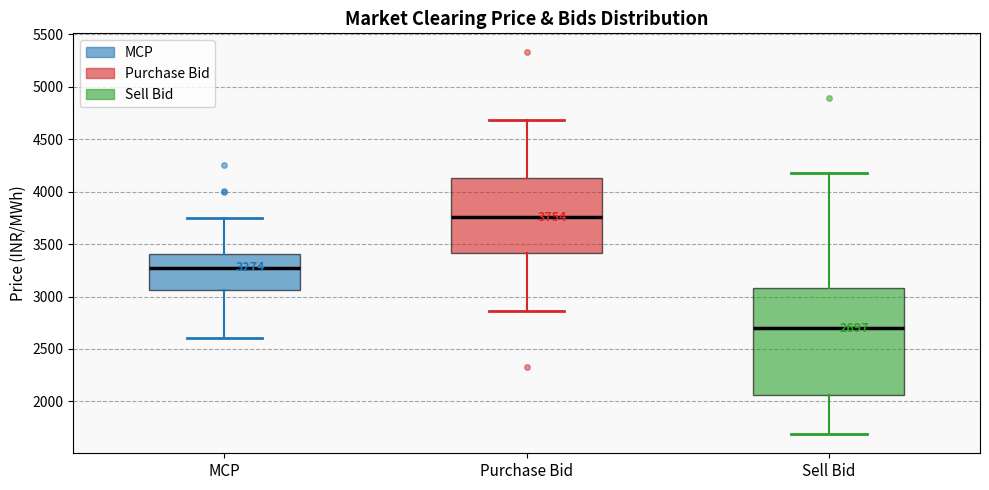

Which box's median line is the highest?

Purchase Bid